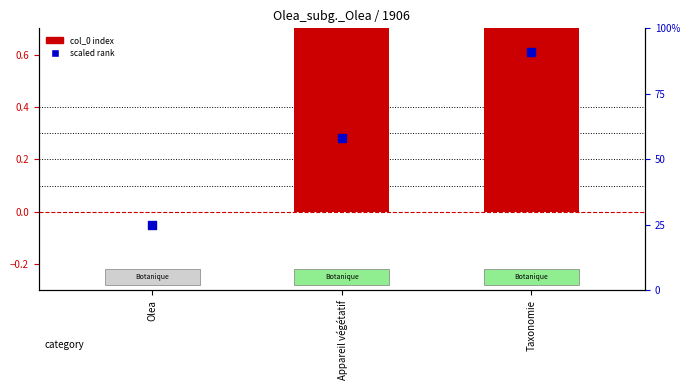

Which series reaches the maximum Y coordinate?

scaled rank